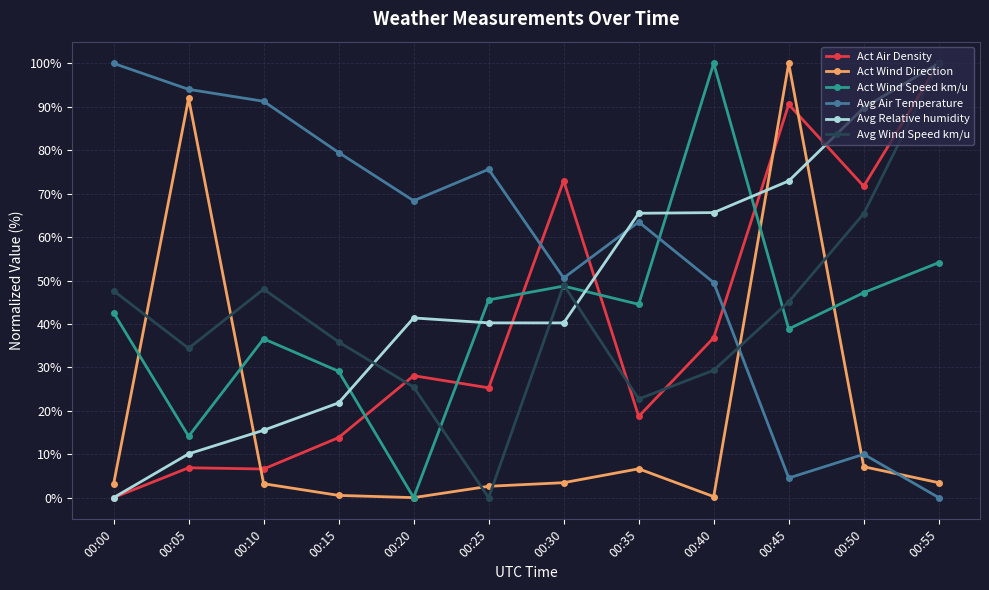

What is the difference between the maximum and minimum values in the Act Air Density series?

100.0